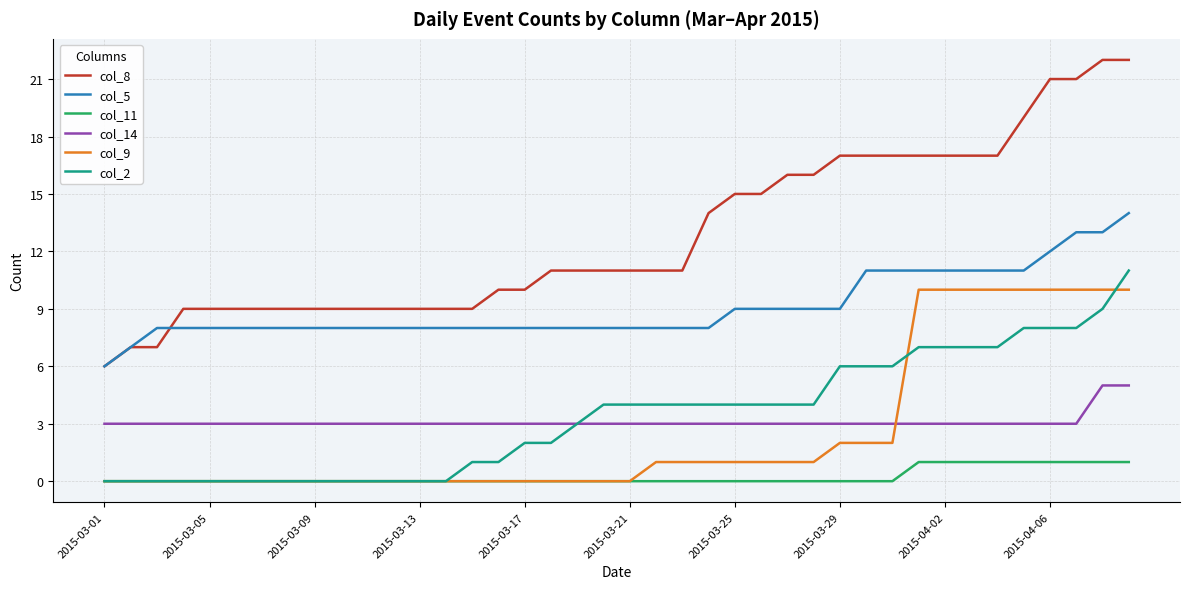

What is the maximum value for col_14?

5